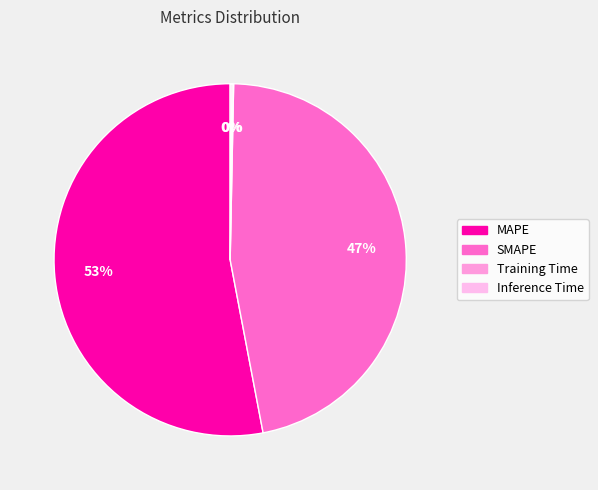

Which slice represents more than half of the pie?

MAPE